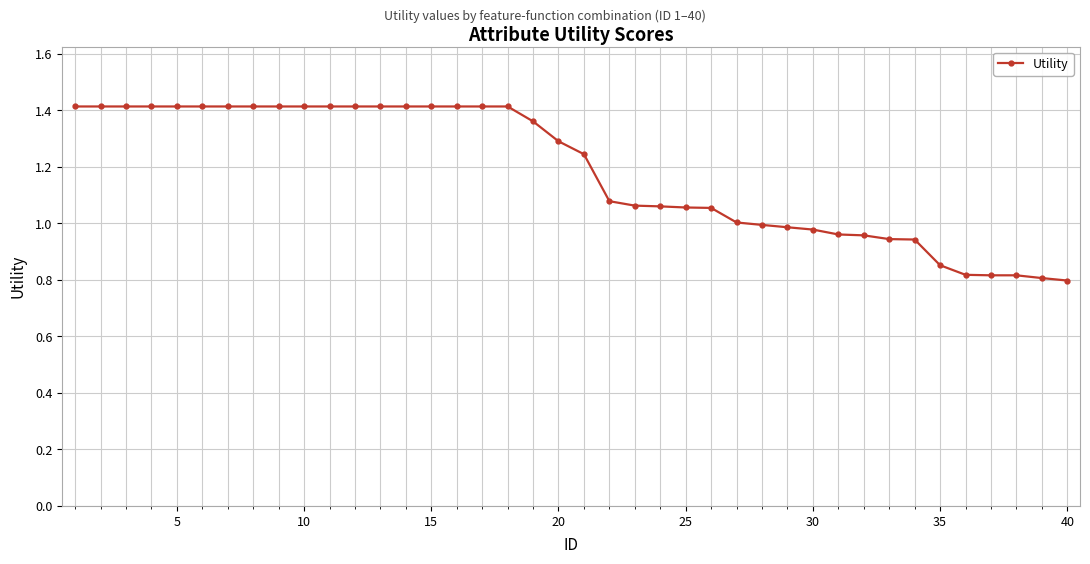

What is the sum of all values?

47.3